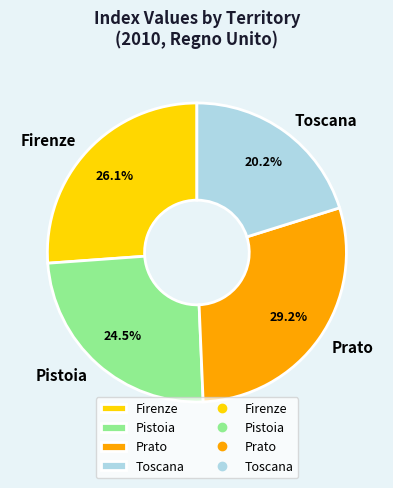

Approximately how many times larger is the value at Pistoia compared to Firenze?

0.9